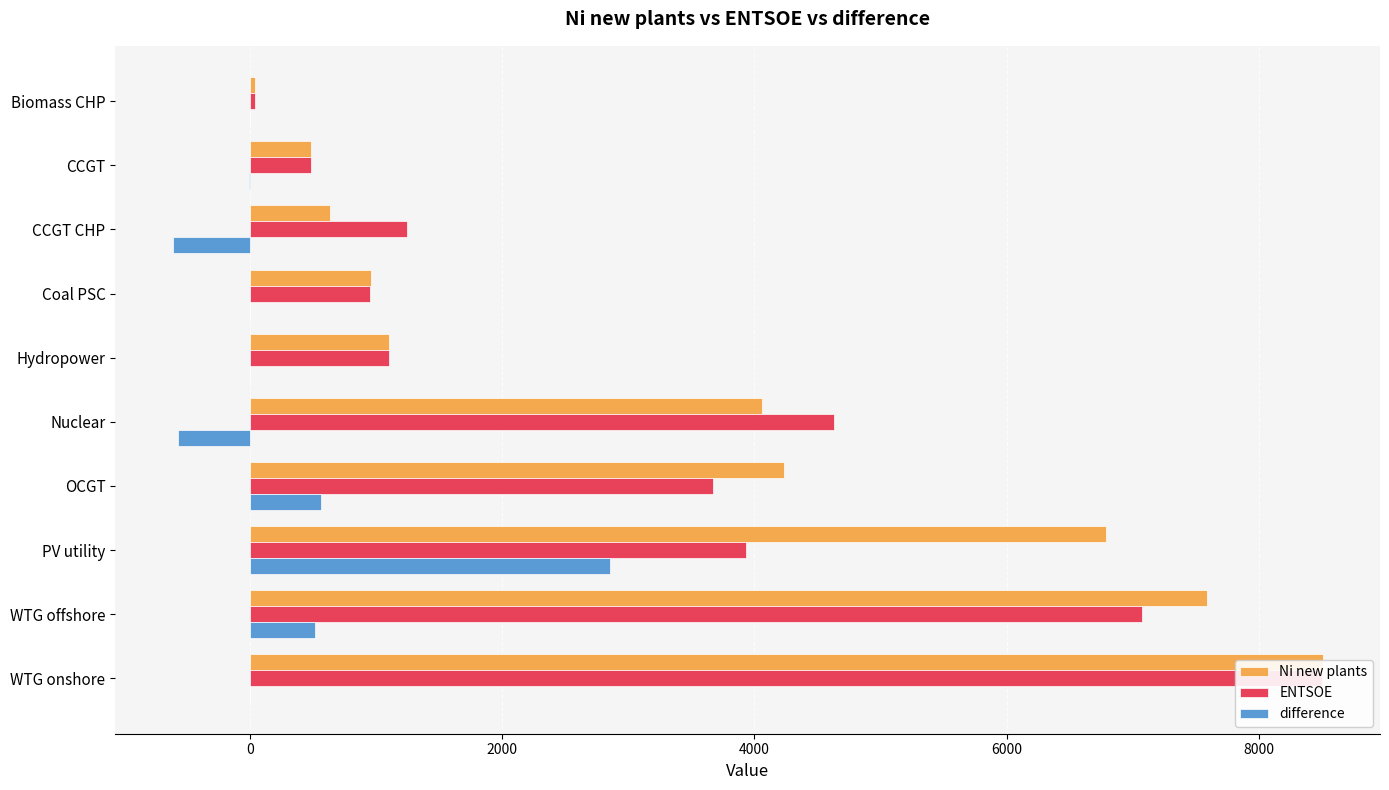

Is it true that Ni new plants equals 1401.0 at OCGT?

False